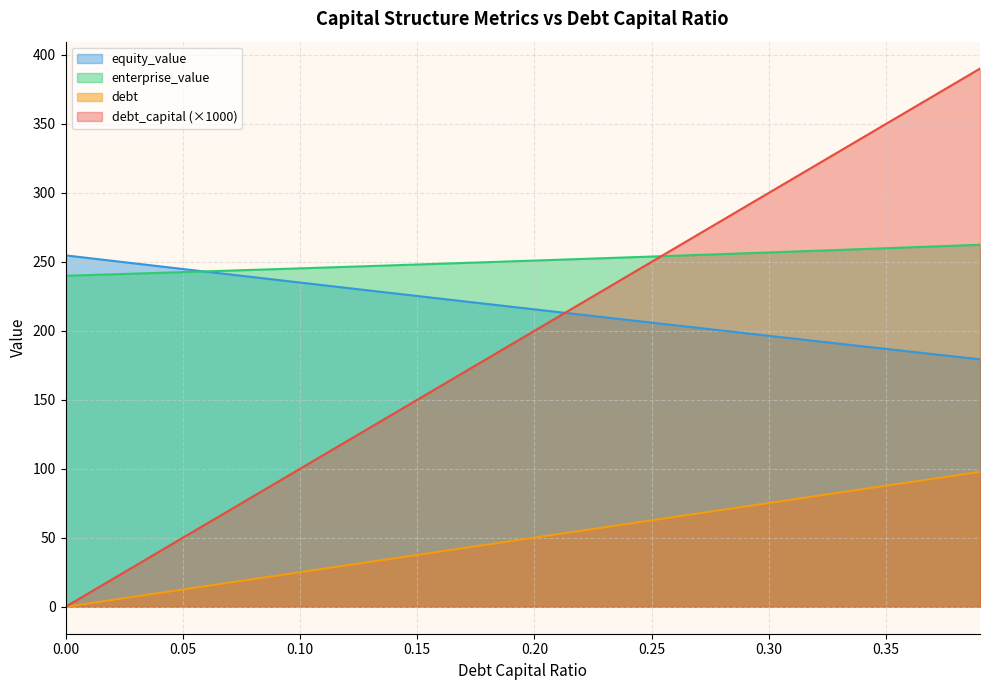

What is the average value of the enterprise_value series?

250.8